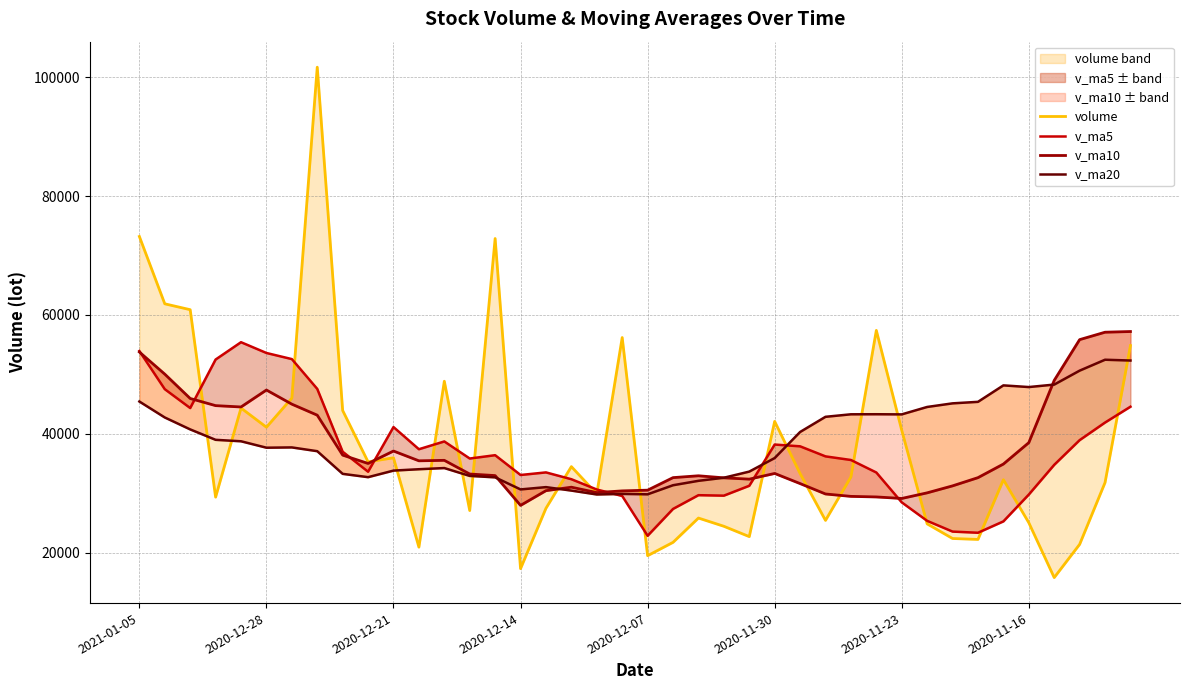

At 2021-01-05, list the series in order from smallest to largest.

v_ma20, v_ma10, v_ma5, volume